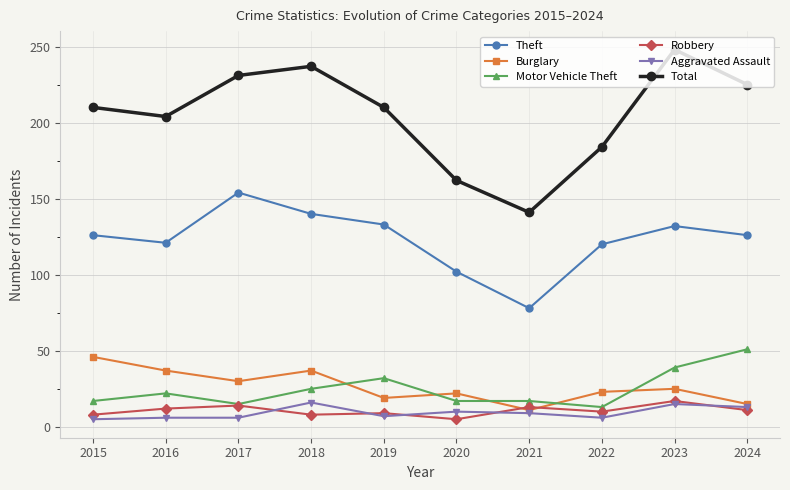

True or false: Motor Vehicle Theft has more than 0 points higher than both neighbors.

True